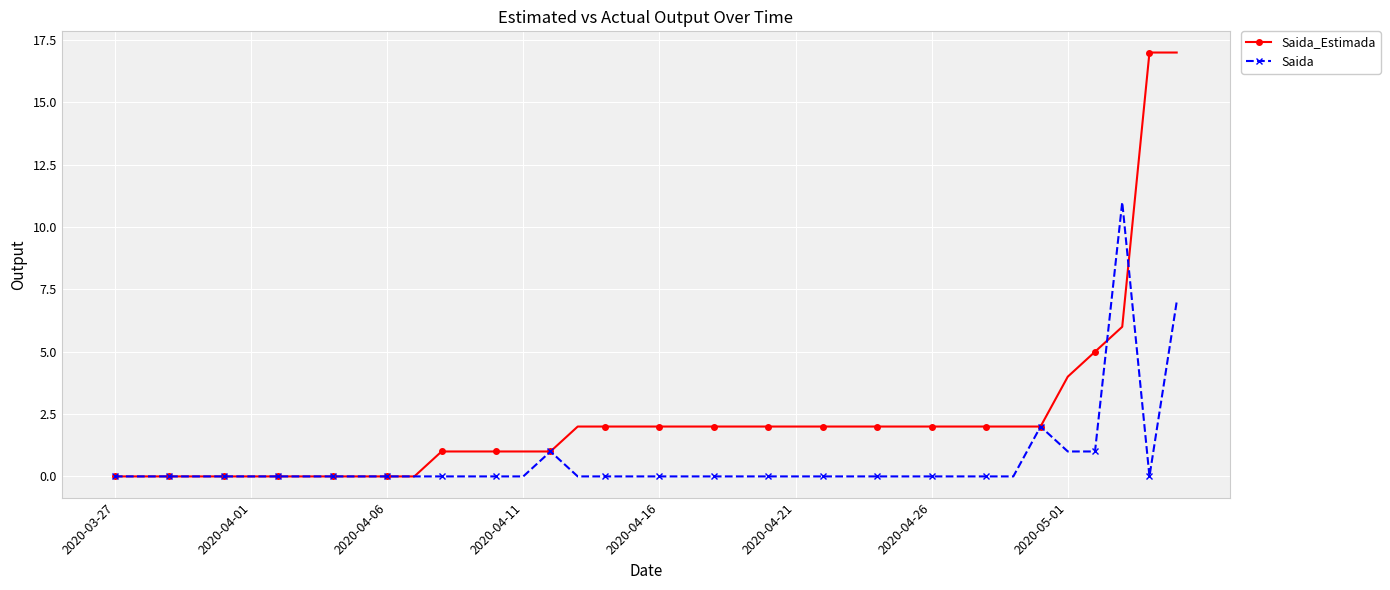

Rank the series by their maximum value, from lowest to highest.

Saida, Saida_Estimada